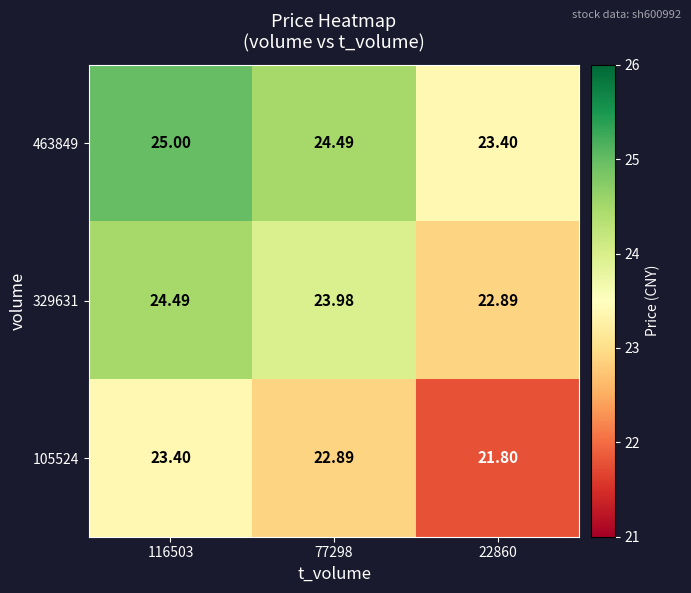

Rank the series by their average value, from highest to lowest.

463849, 329631, 105524